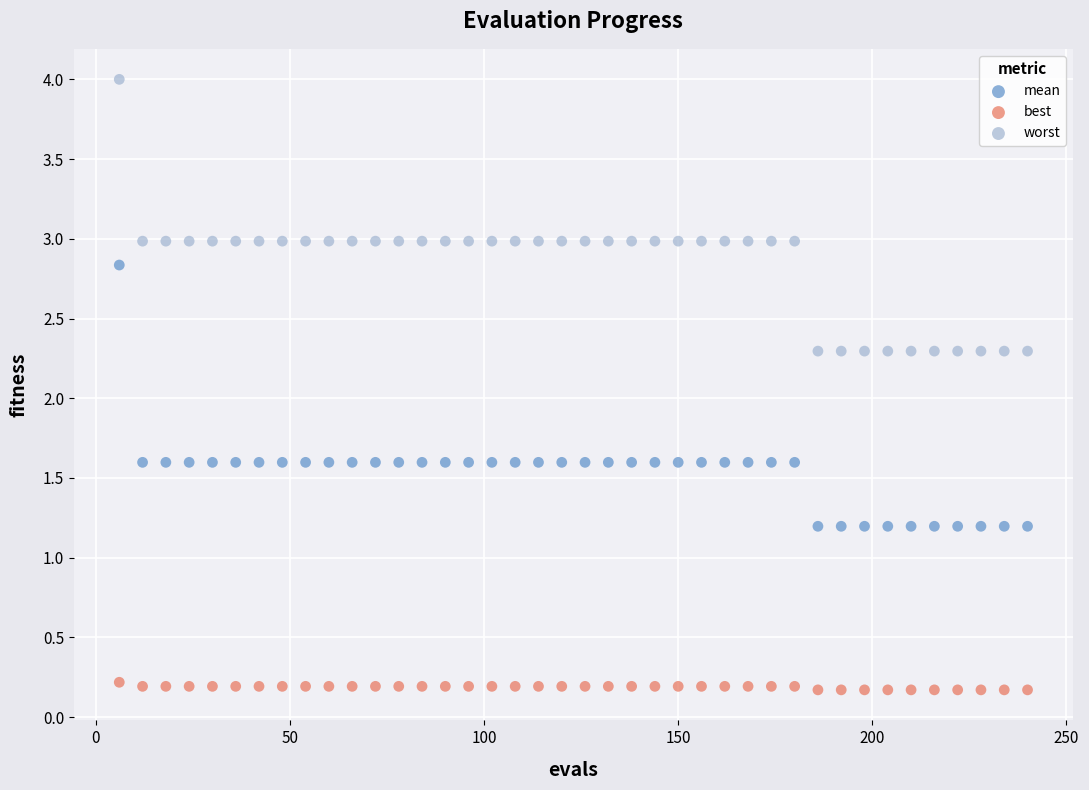

Which series has the largest Y range (max minus min)?

worst